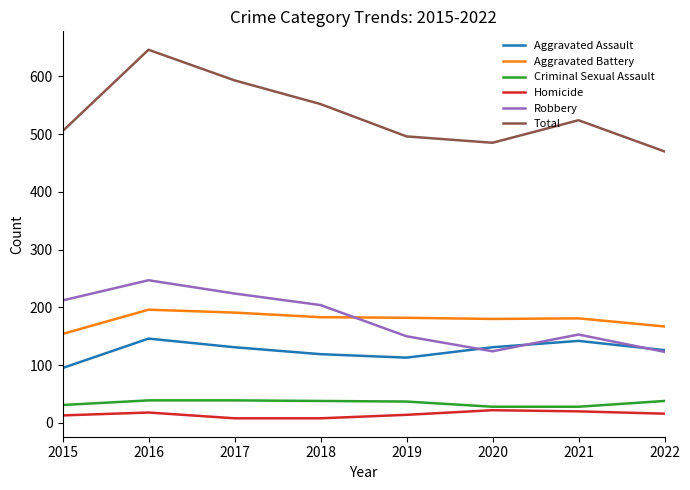

Which series has the largest range (max minus min)?

Total